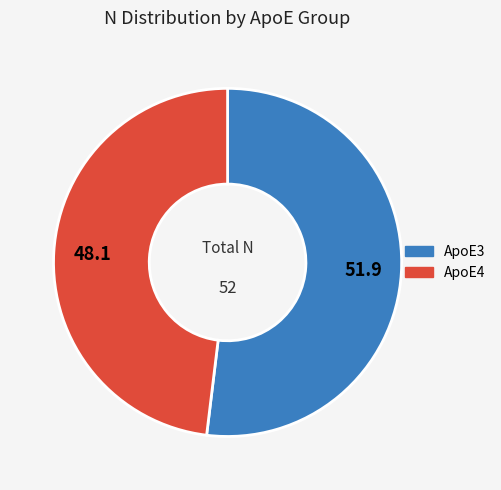

Is the sum of ApoE4 and ApoE3 greater than half?

Yes